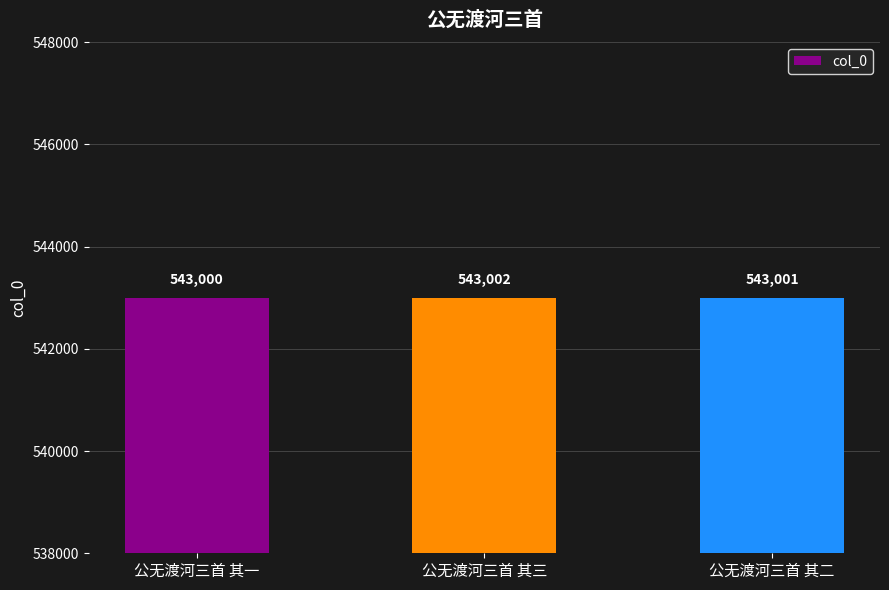

The chart shows a value of 543002 at 公无渡河三首 其三. True or false?

True